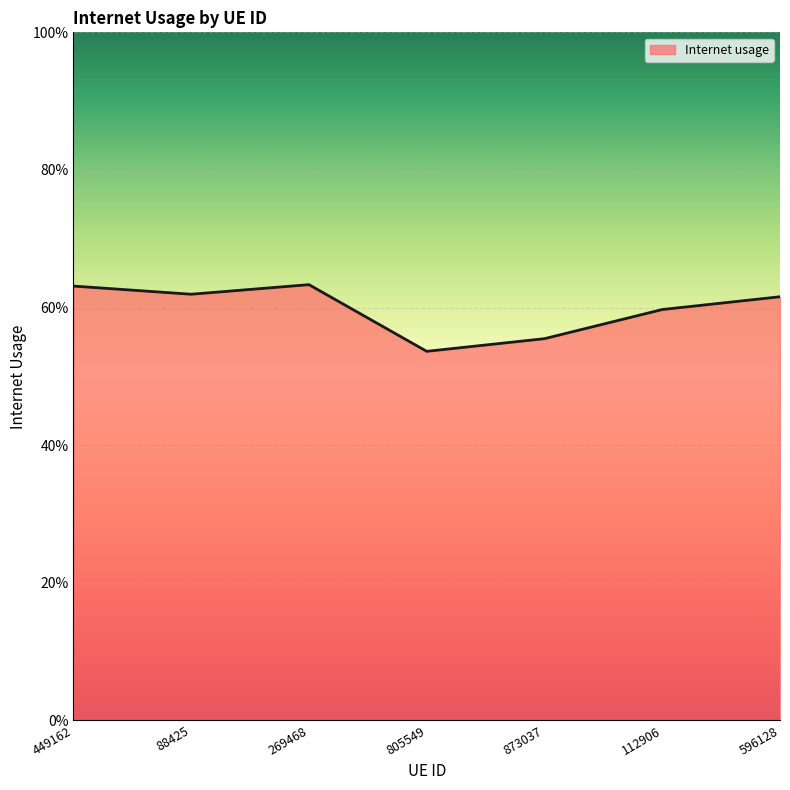

Reading left to right, extract all data points from this chart.

0.6	0.6	0.6	0.5	0.6	0.6	0.6